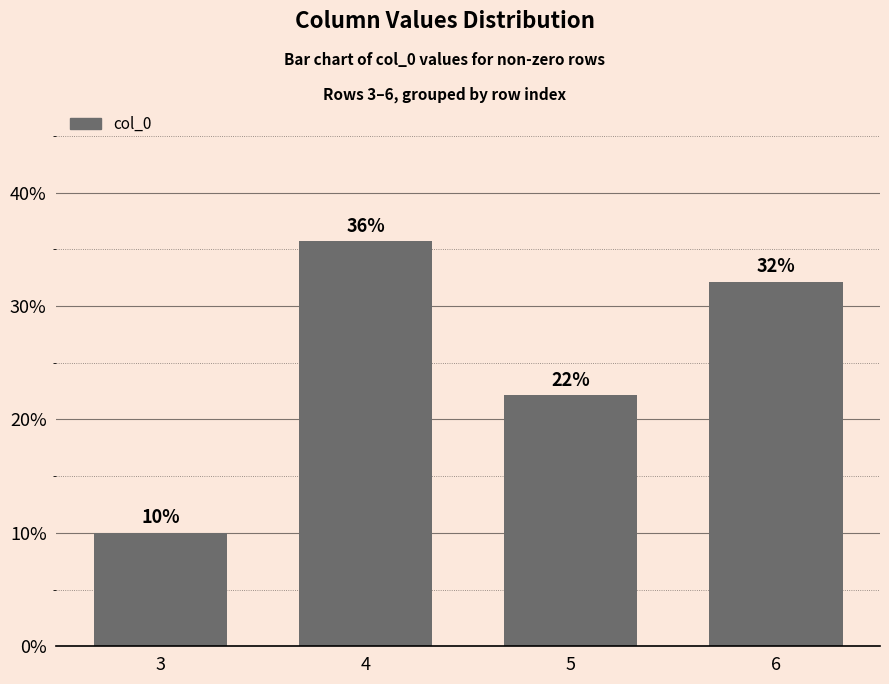

The chart shows a value of 35.7 at 4. True or false?

True